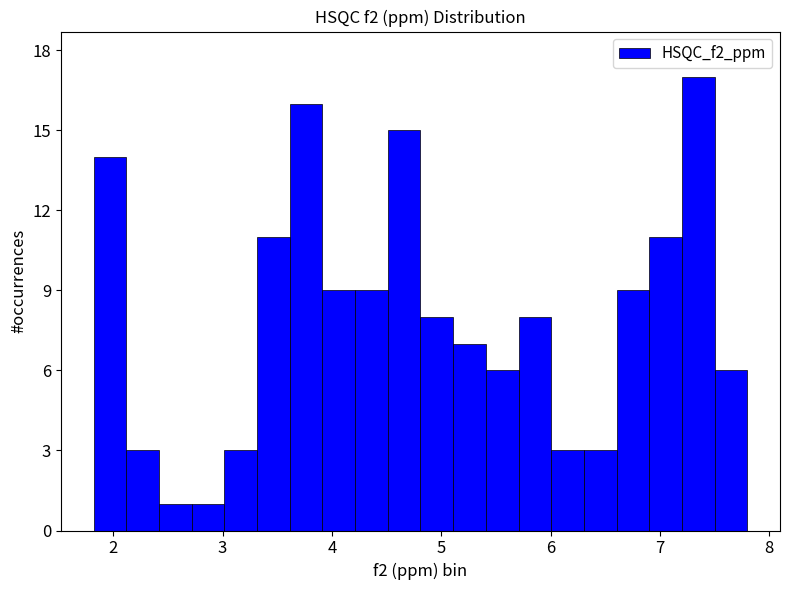

Around what value on the x-axis is the tallest bar? Give the approximate position of its centre, as read against the axis.

7.4